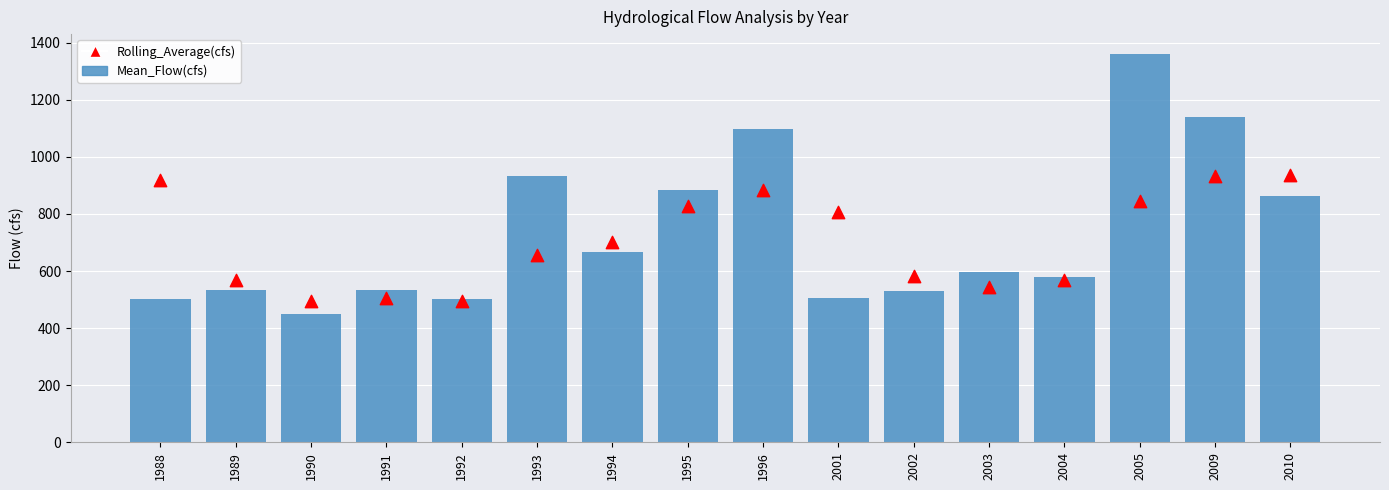

Which series has the widest spread of Y values?

Mean_Flow(cfs)